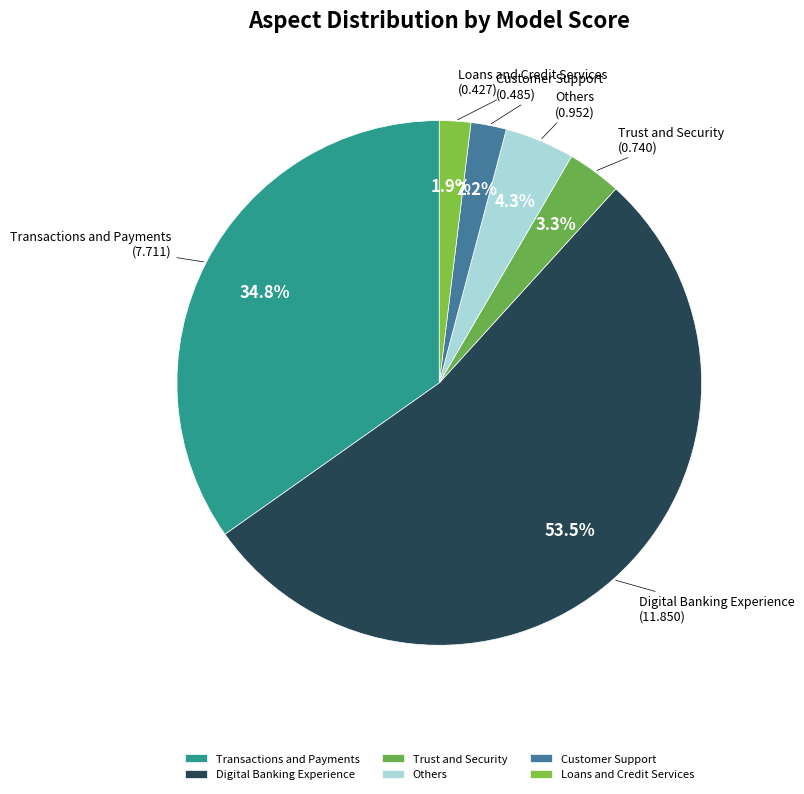

What percentage is the Loans and Credit Services slice, to the nearest percent?

2%